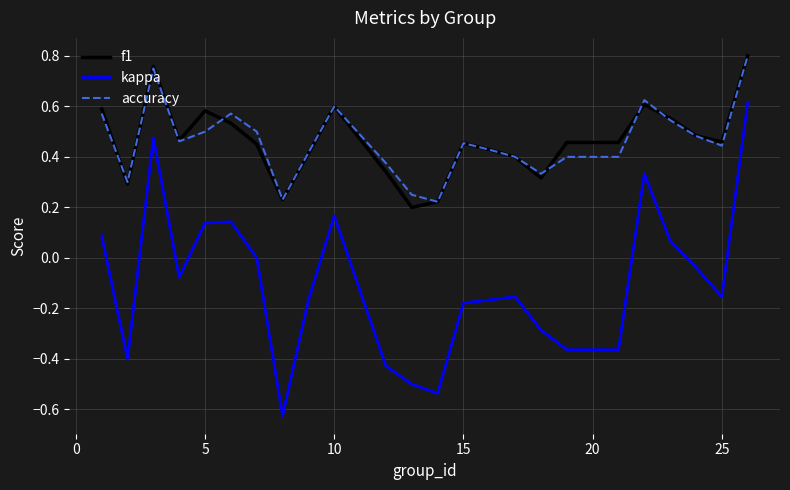

True or false: kappa and accuracy cross at least once.

False